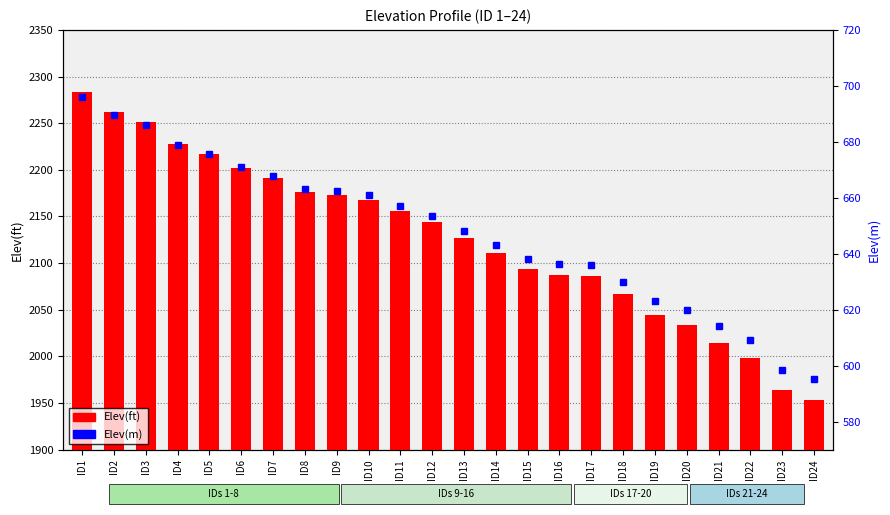

What is the spread (max minus min) of values at ID21?

1400.7